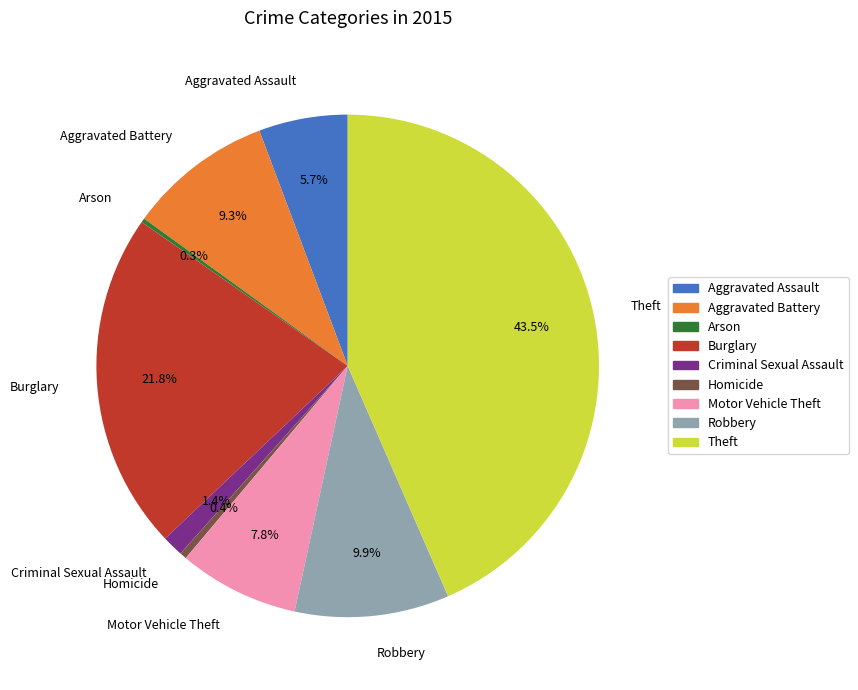

Which has a higher value, Burglary or Theft?

Theft